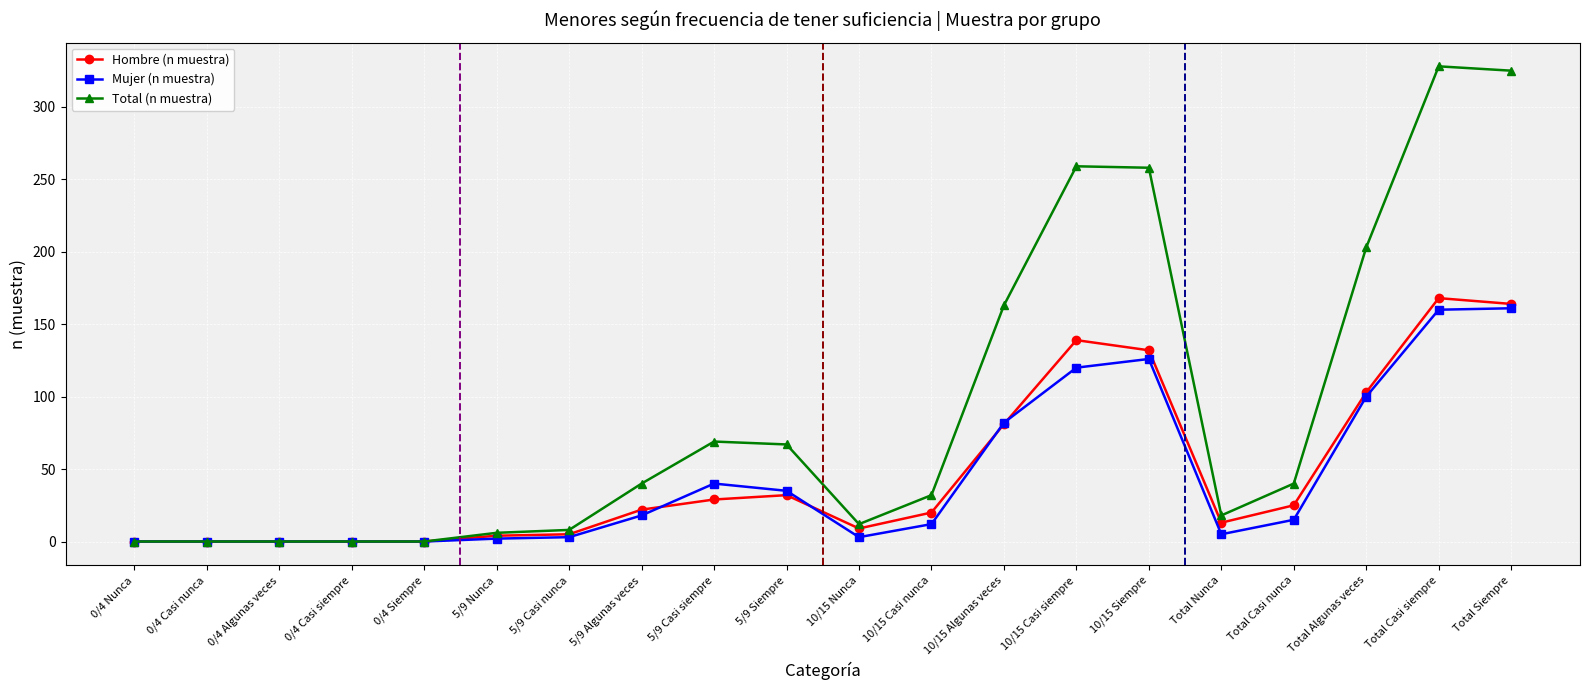

Which series has the largest total across all categories?

Total (n muestra)